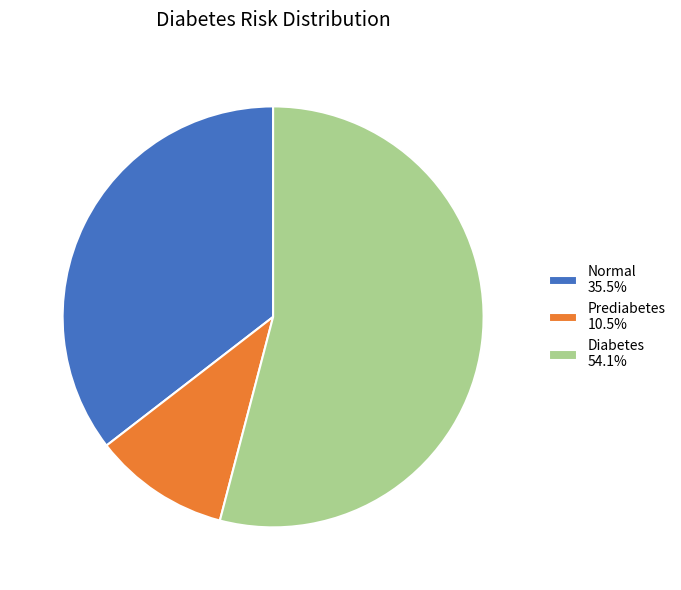

Is the sum of Prediabetes and Diabetes greater than half?

Yes